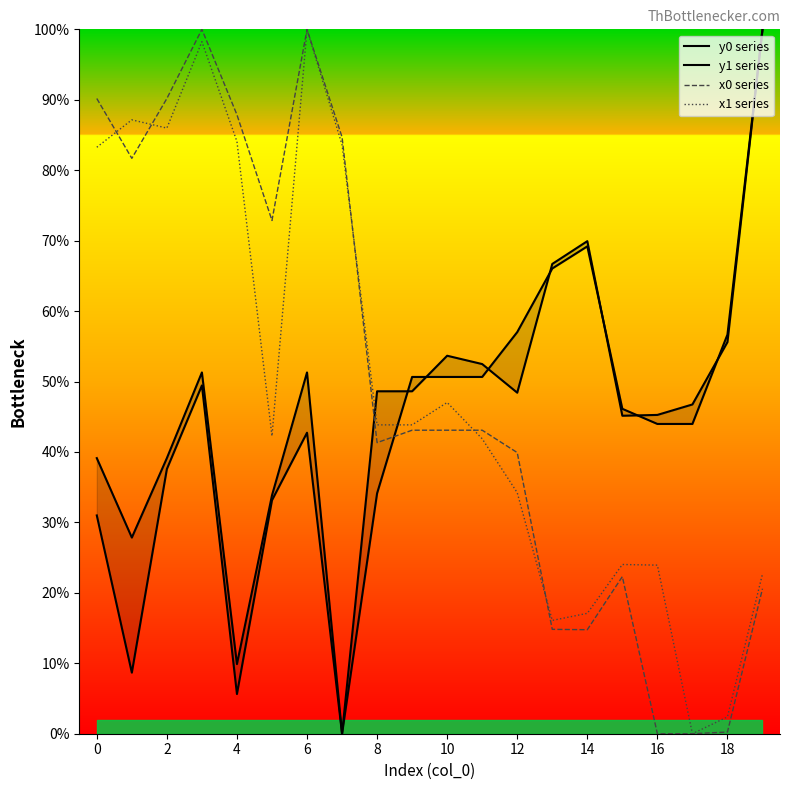

True or false: x0 series has a value of 176.0 at 6.

False